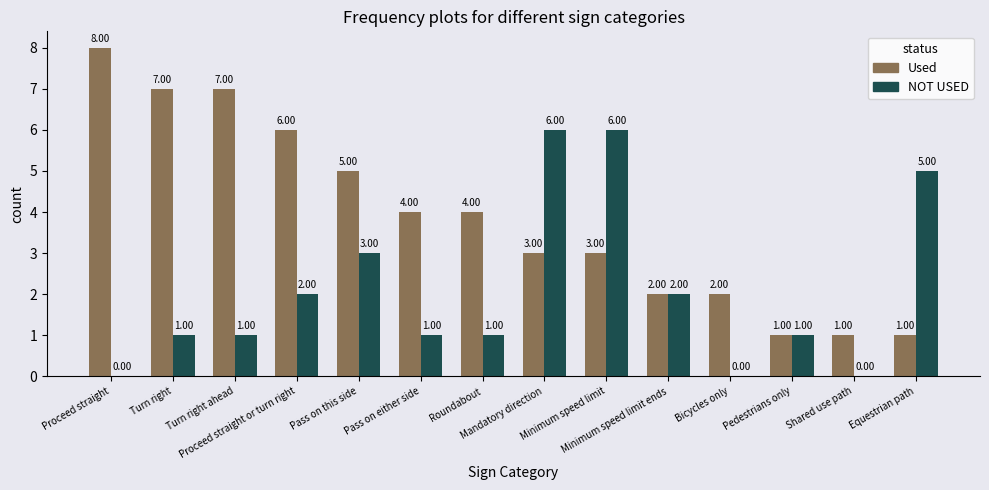

What is the sum of the NOT USED values at Roundabout and Mandatory direction?

7